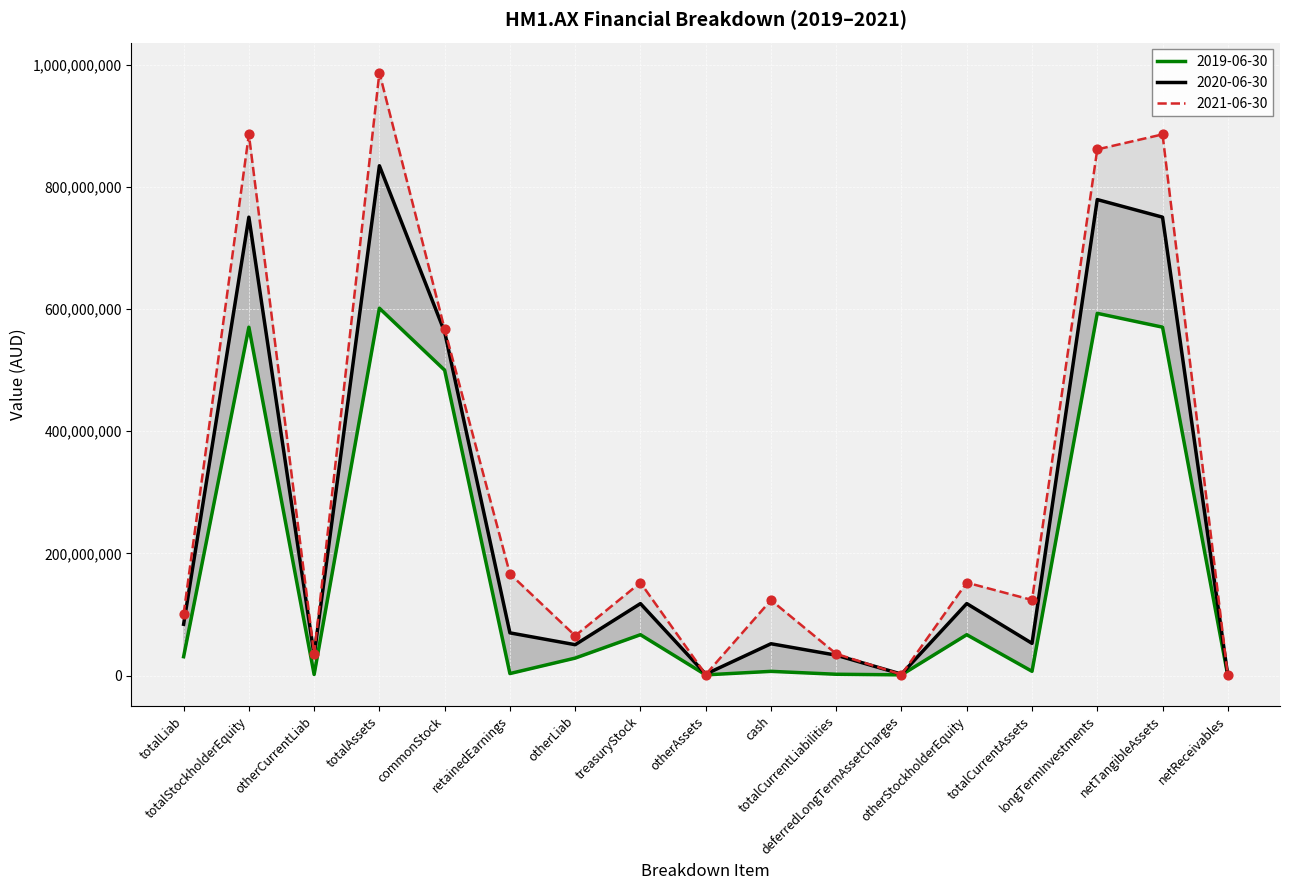

At which category is the sum across all series the highest?

totalAssets